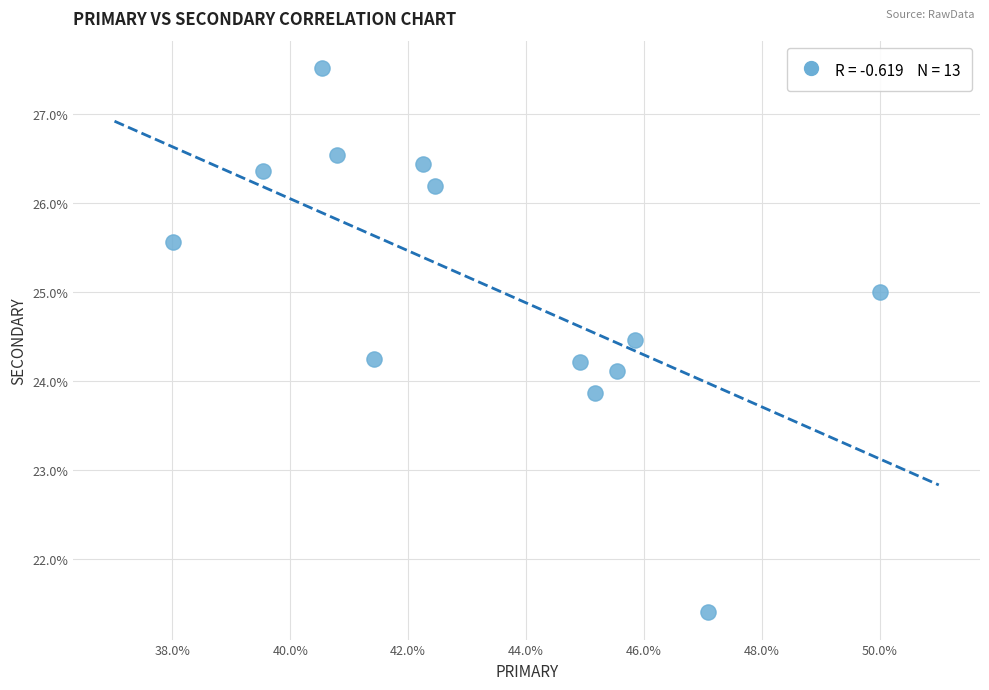

What is the range of X values (max minus min)?

12.0